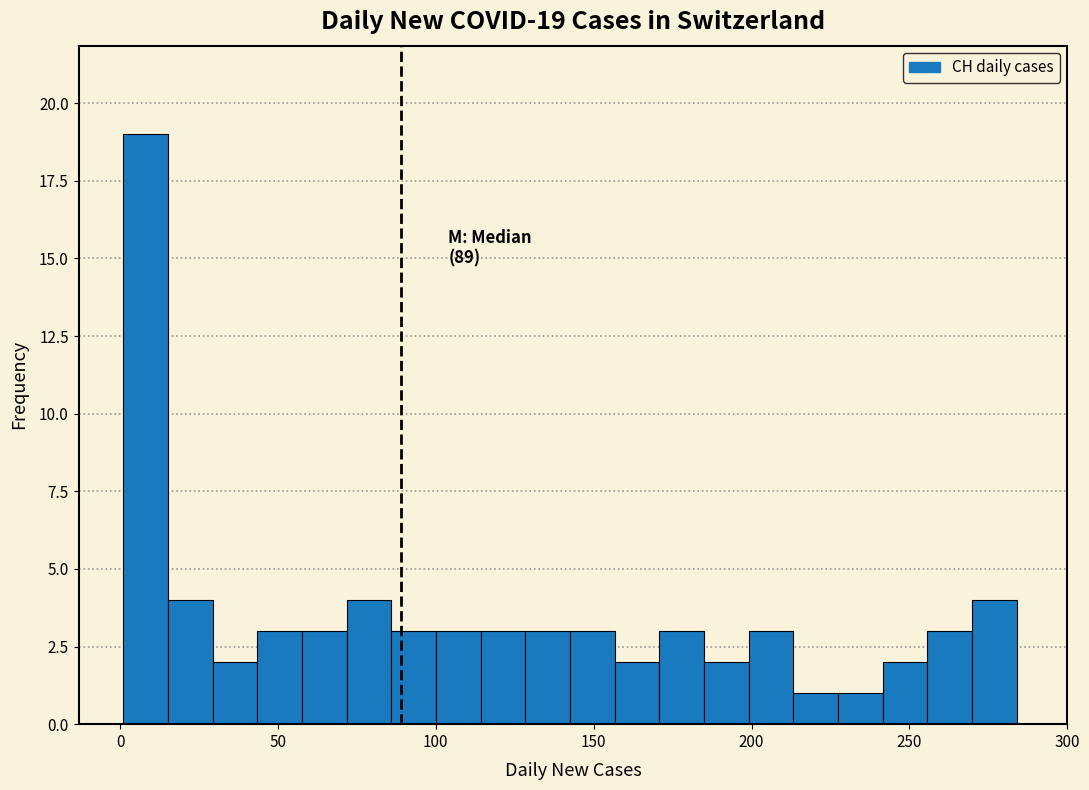

Around what value on the x-axis is the tallest bar? Give the approximate position of its centre, as read against the axis.

10